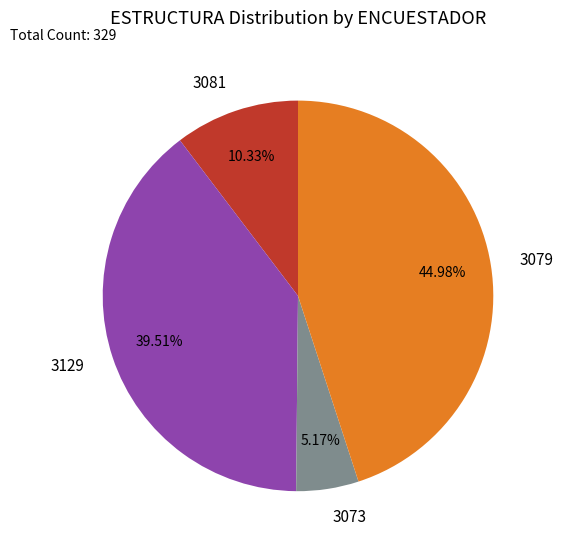

Is there a majority slice in this chart?

No